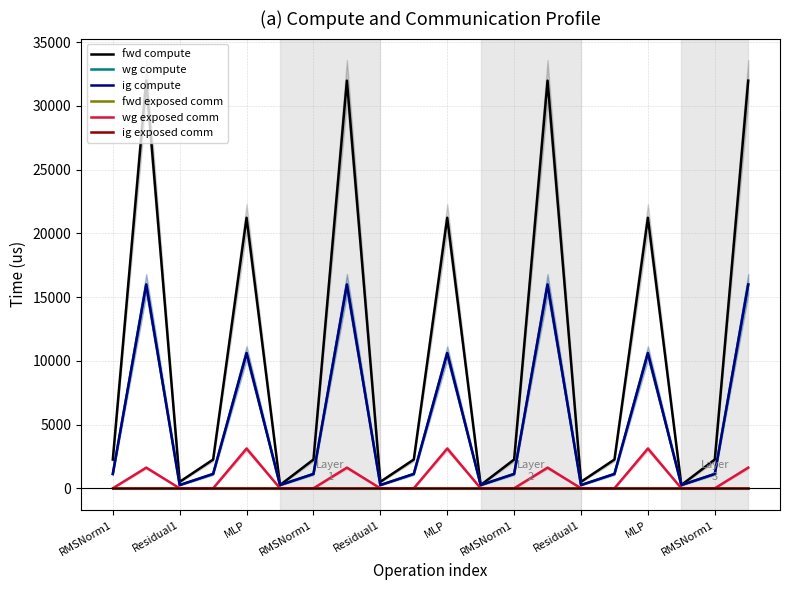

True or false: ig exposed comm and ig compute intersect in this chart.

False